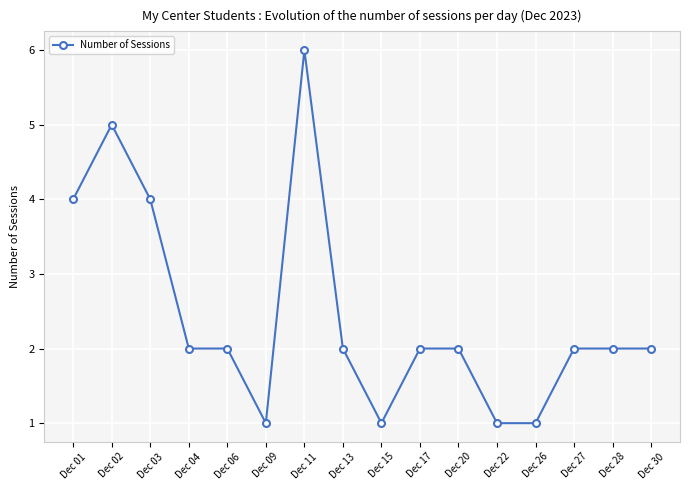

True or false: the data shows 1 at Dec 15.

True